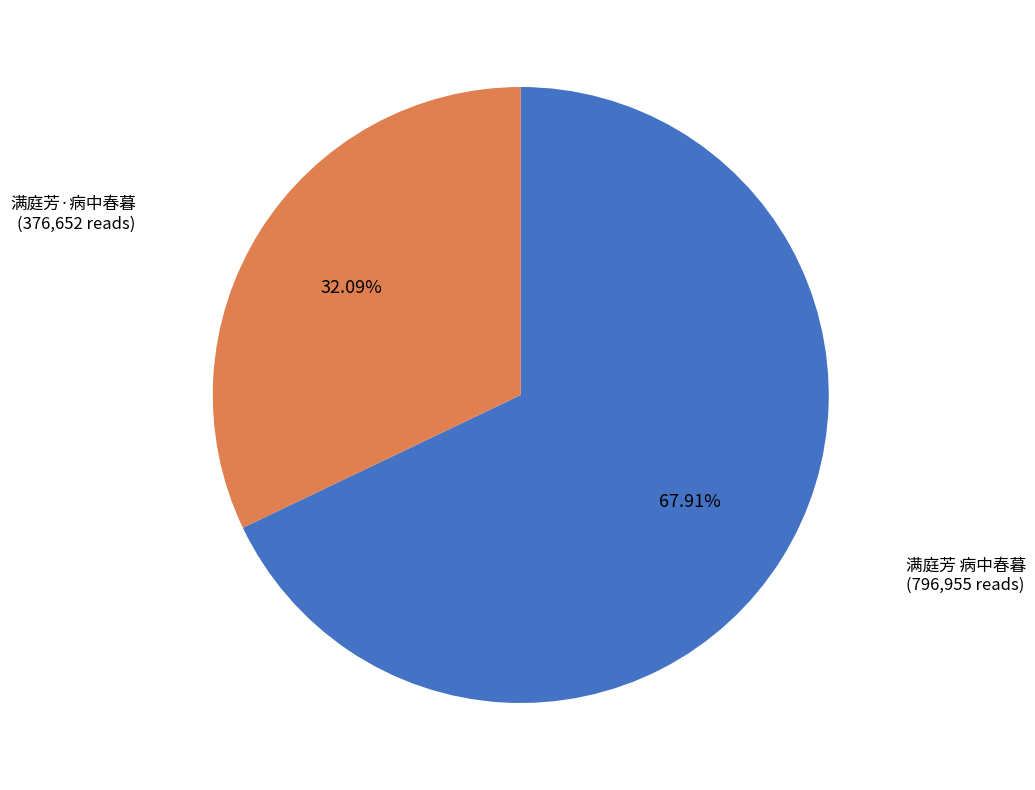

What is the majority slice?

满庭芳 病中春暮